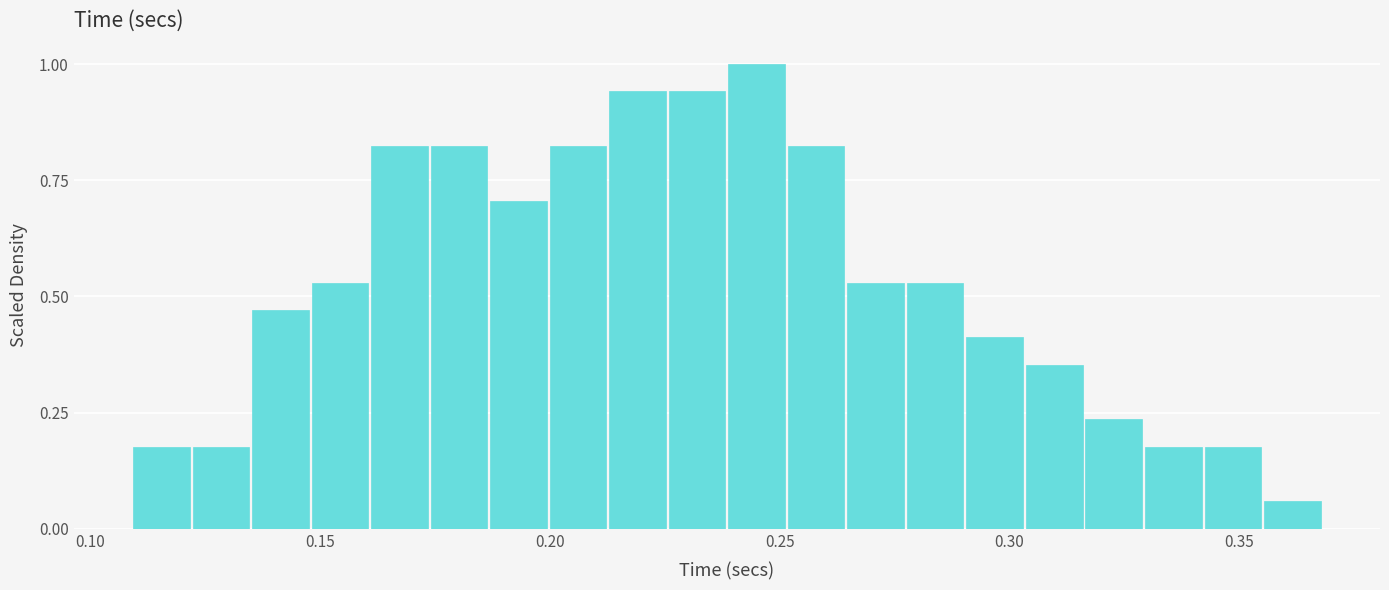

Around what value on the x-axis is the tallest bar? Give the approximate position of its centre, as read against the axis.

0.245